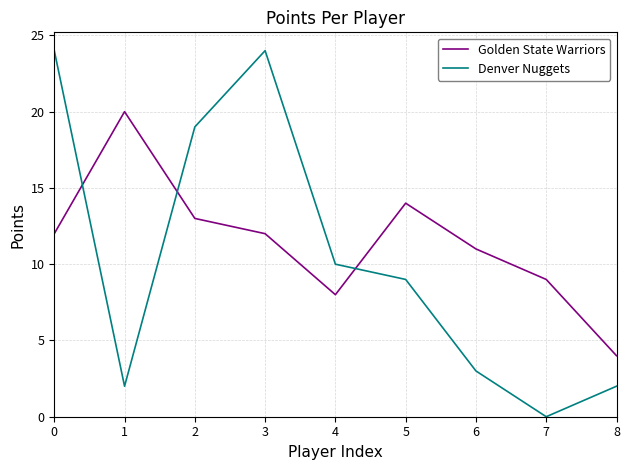

How many intersections are there between Golden State Warriors and Denver Nuggets?

3